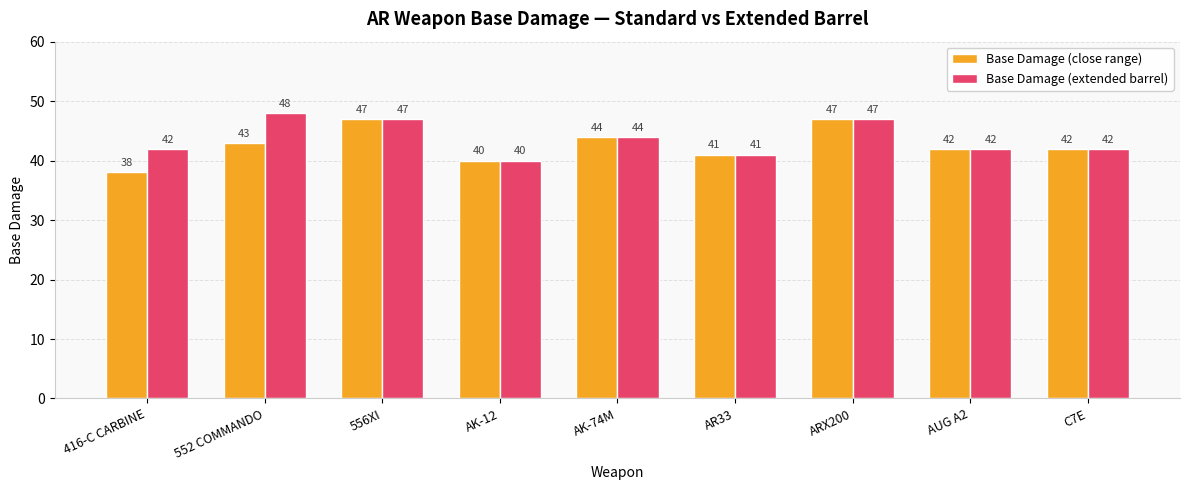

How many data points in Base Damage (close range) are less than 42?

3